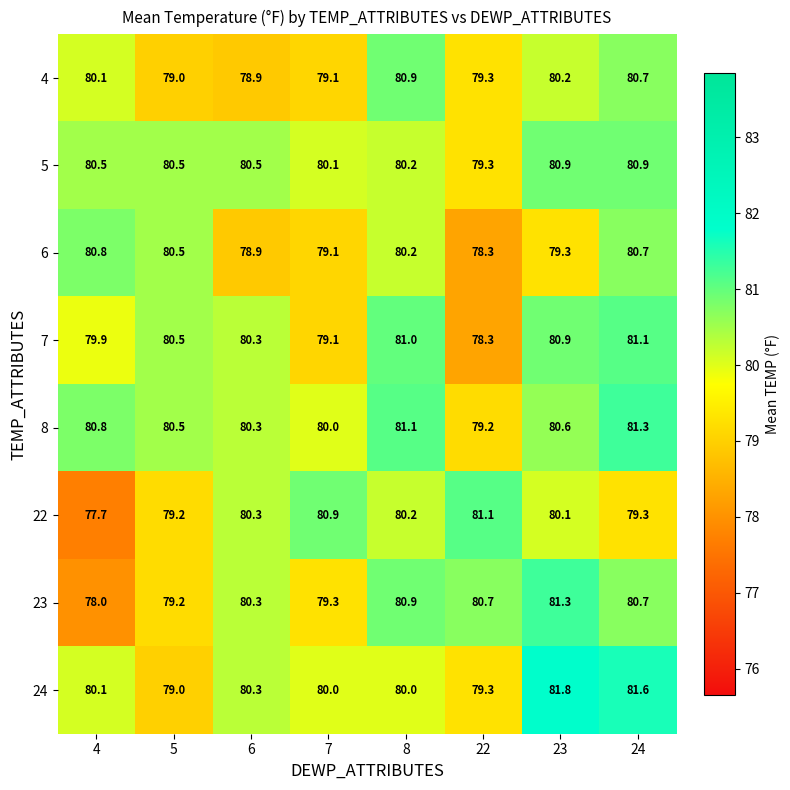

Count the number of data series in this chart.

8